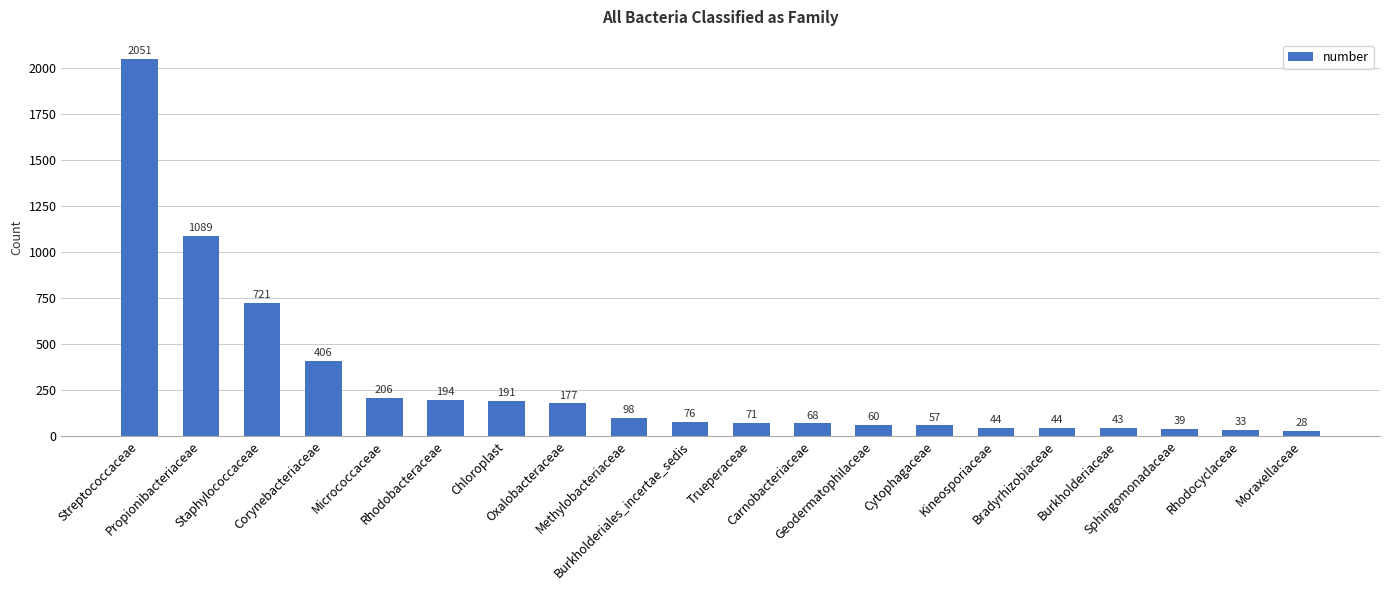

What is the value of the 14th bar from the left?

57